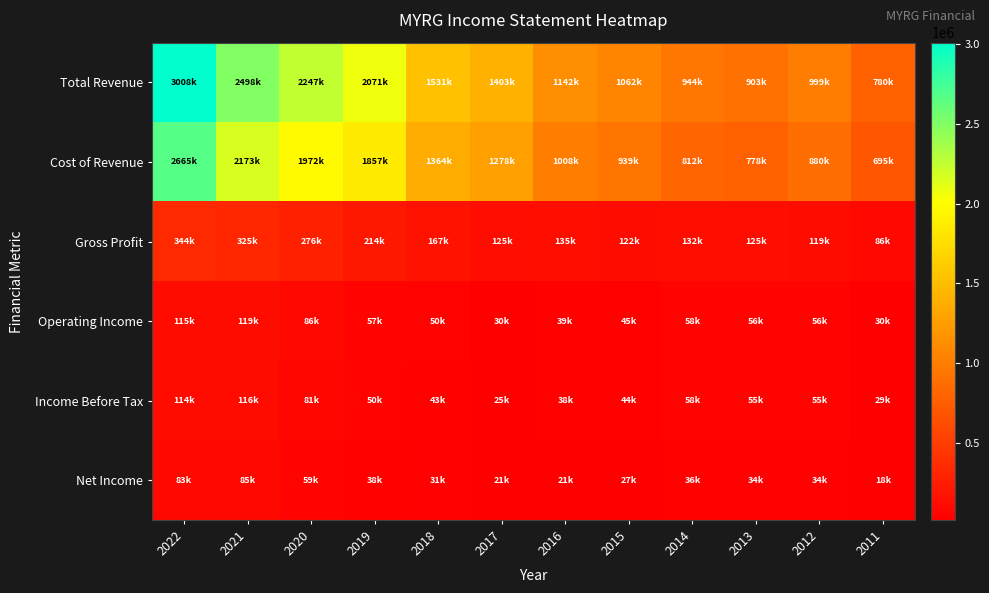

At which category is the sum across all series the highest?

2022